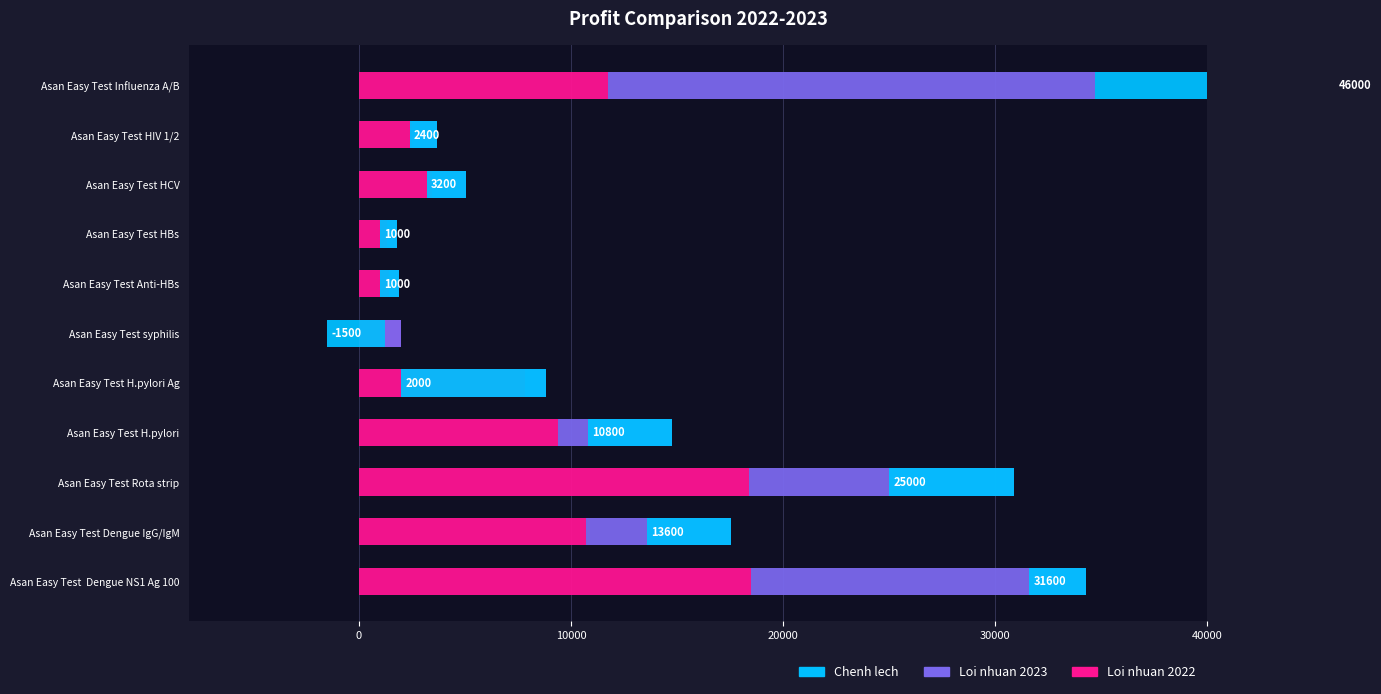

Between Asan Easy Test H.pylori and Asan Easy Test HBs, which series saw the biggest shift?

Loi nhuan 2022